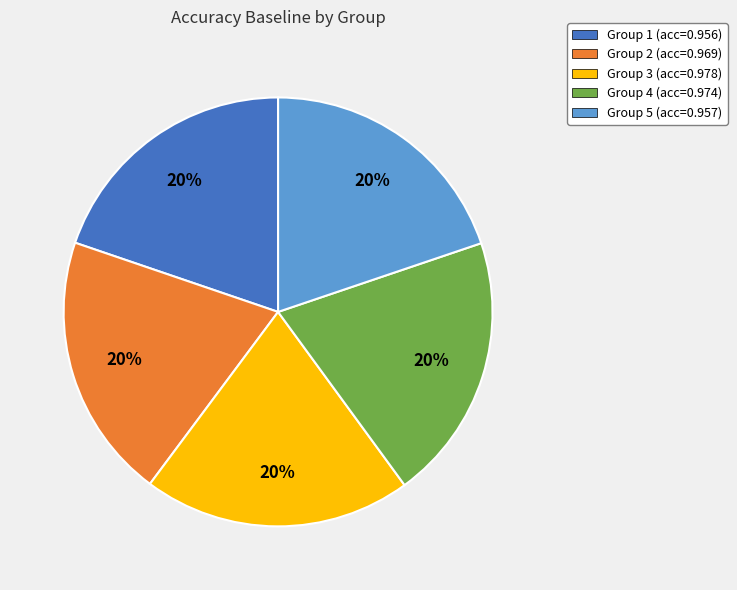

Is there any slice that represents more than half of the pie?

No